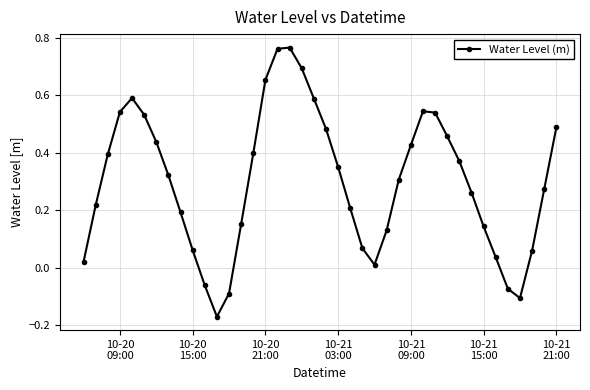

Does the chart display data point markers on the line(s)?

Yes